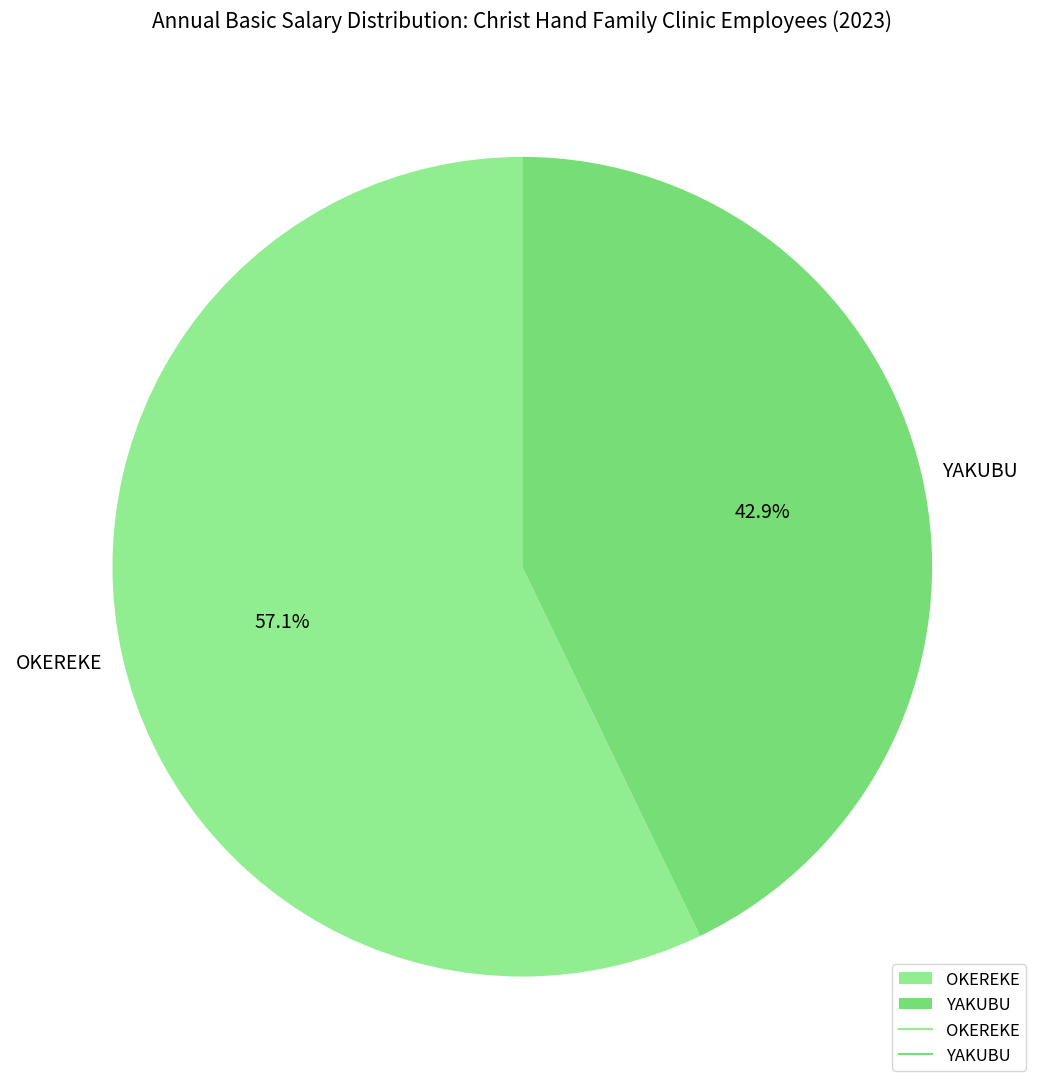

To the nearest percent, what is the difference between the largest and smallest slice percentages?

14%